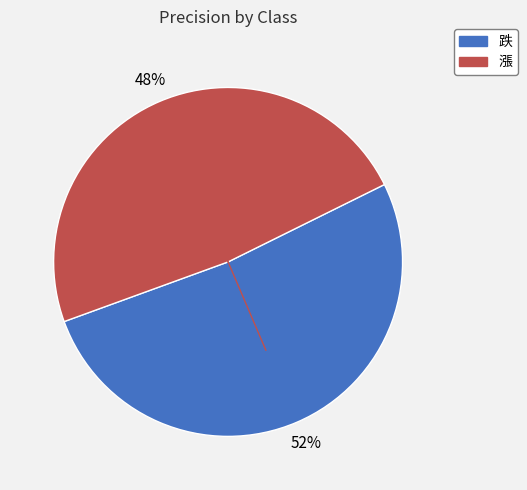

Which has a higher value, 跌 or 漲?

跌